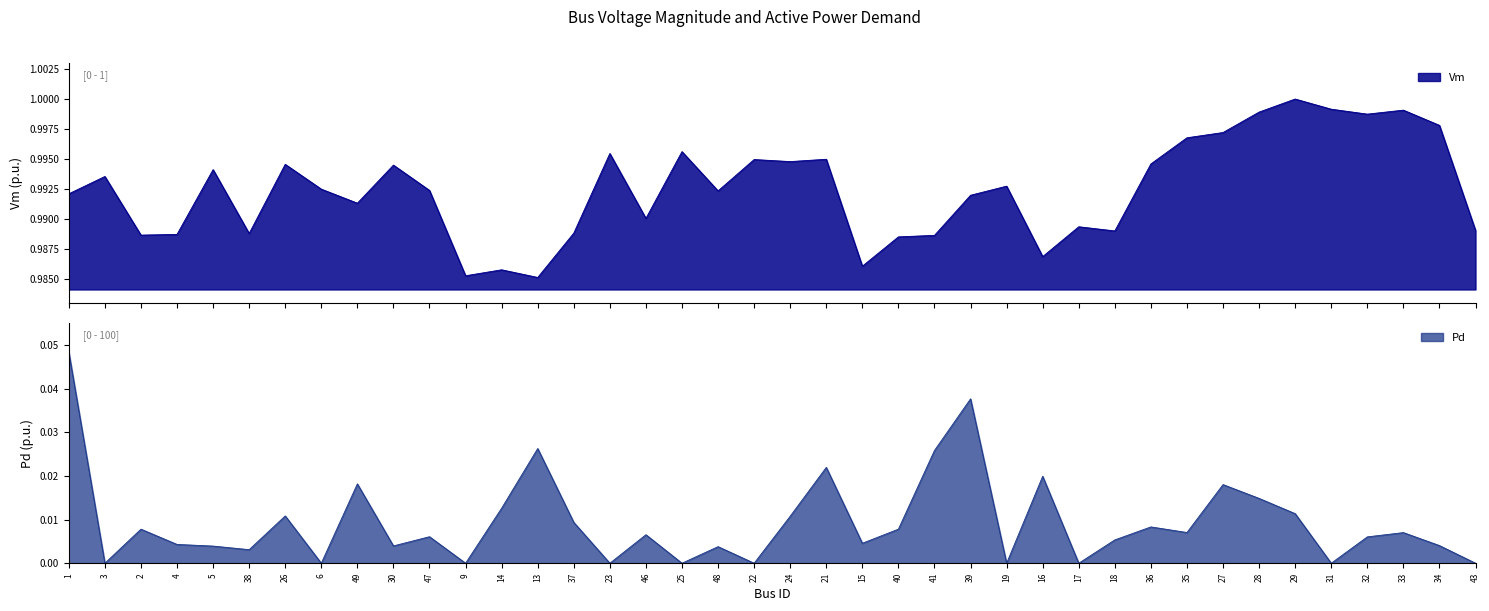

Rank the series at 14 from highest to lowest value.

Vm, Pd